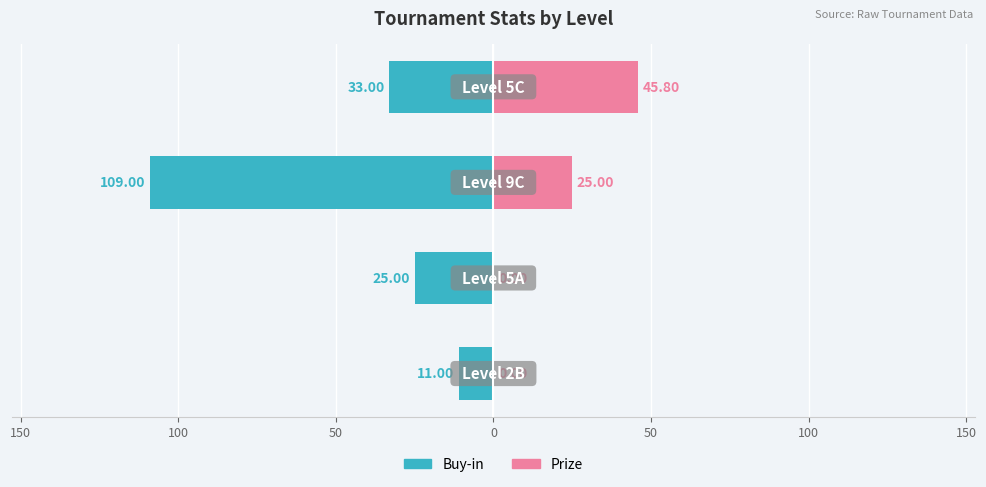

Reading right to left, extract all data points from this chart.

Buy-in: -33.0	-109.0	-25.0	-11.0
Prize: 45.8	25.0	0.0	0.0